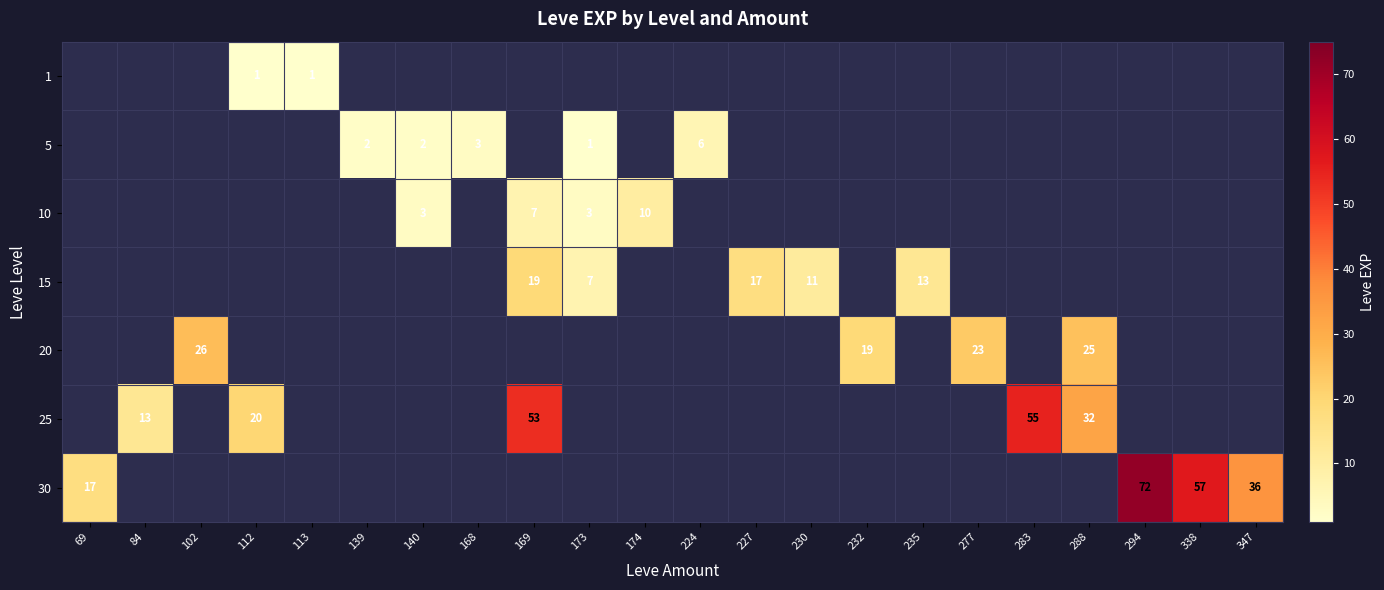

The 30 series shows 36 at 347. True or false?

True